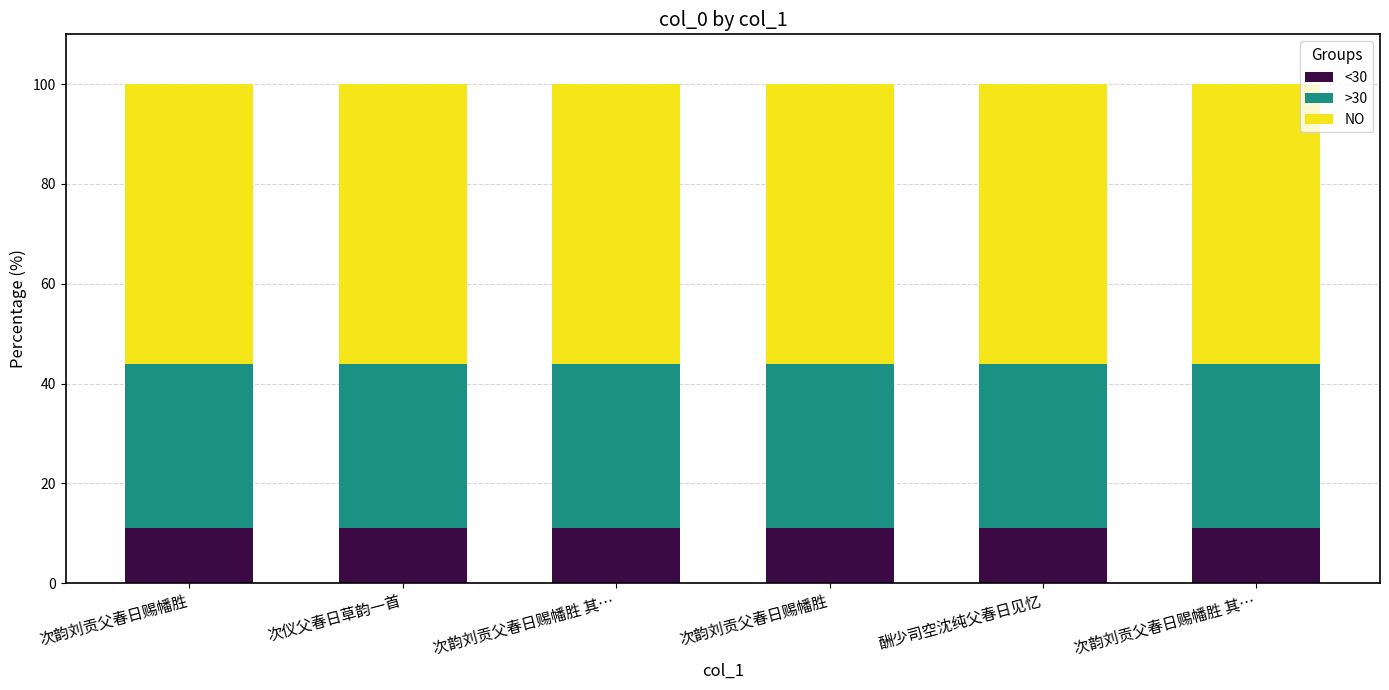

Between 次韵刘贡父春日赐幡胜 and 次韵刘贡父春日赐幡胜, which series saw the biggest shift?

>30